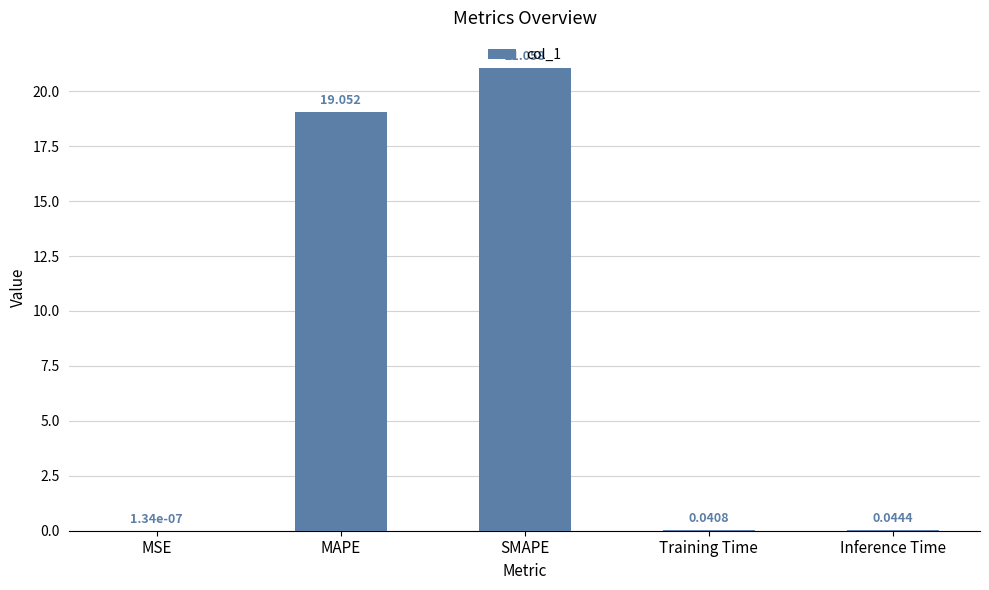

Between Inference Time and SMAPE, which is larger?

SMAPE